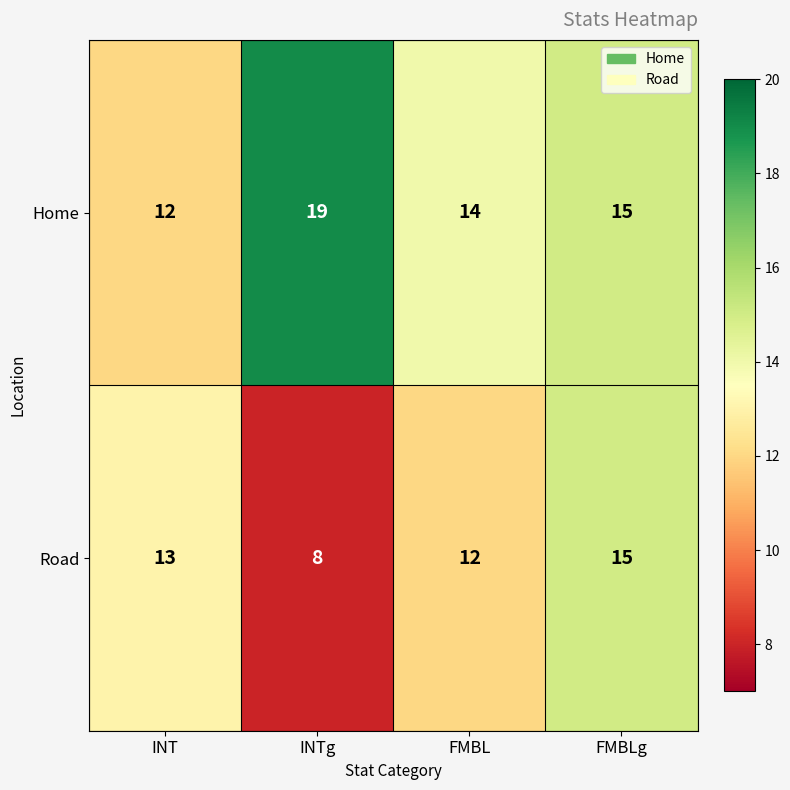

How many Home values are between 14 and 19?

3